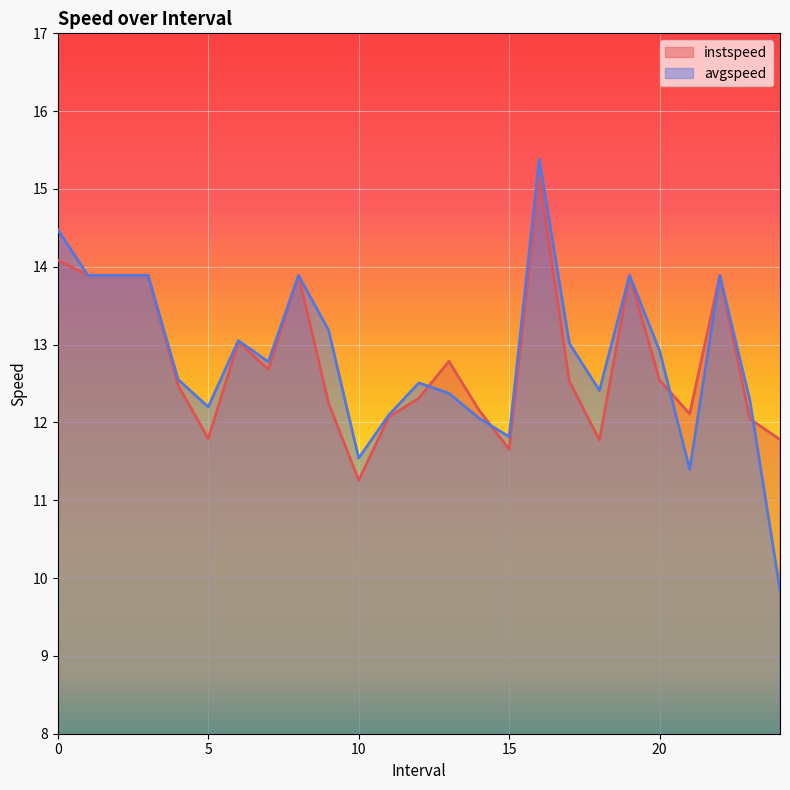

What position from the right is 11.0?

14